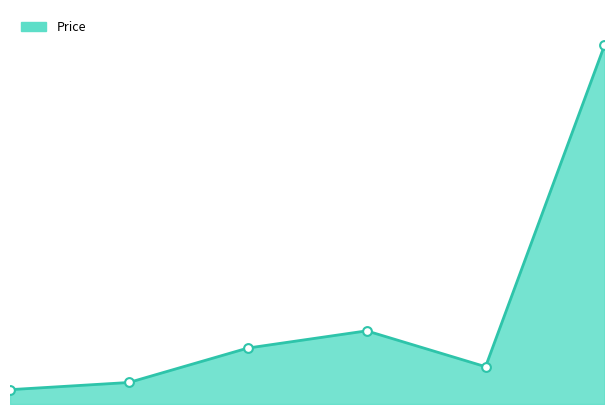

What is the change in value from 2 to 5?

+22